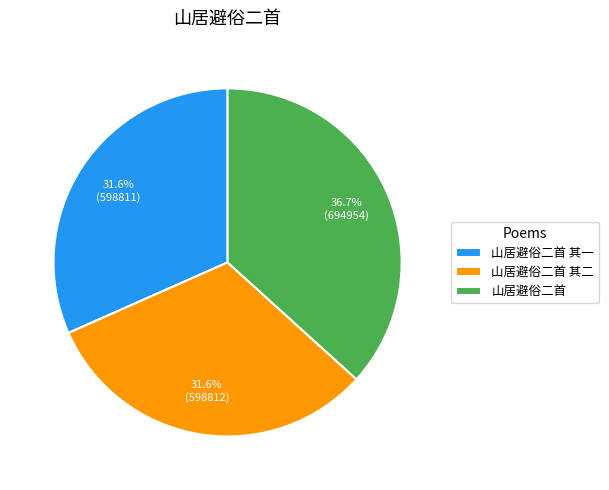

To the nearest percent, what is the difference between the largest and smallest slice percentages?

5%